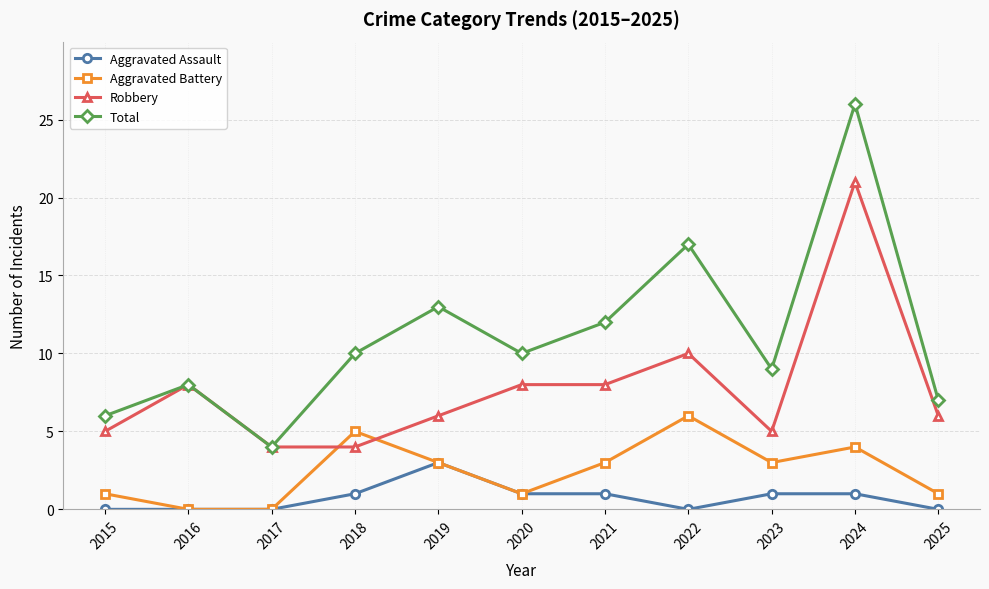

What is the sum of the Aggravated Battery values at 2023 and 2022?

9